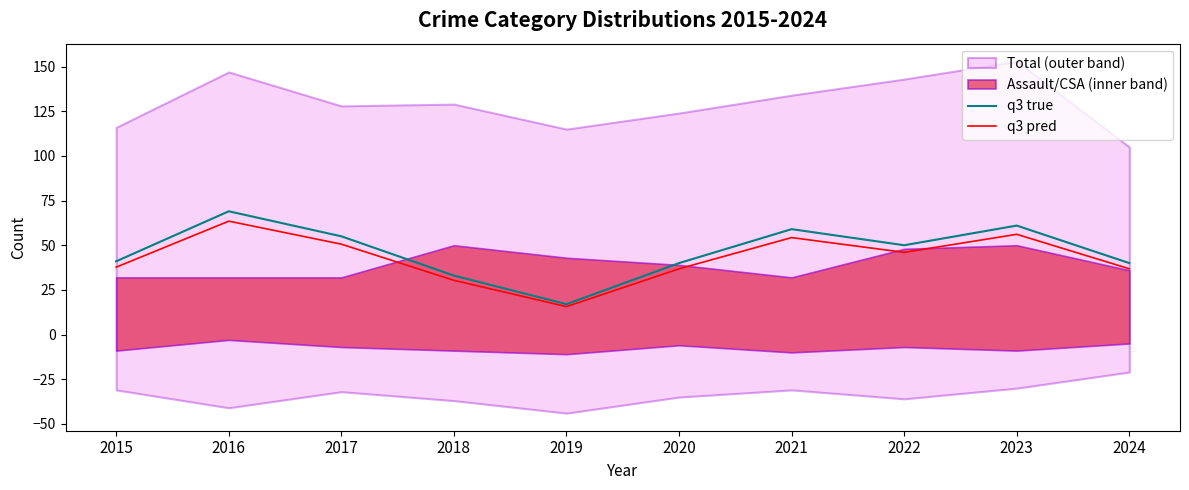

What is the sum of the q3 pred values at 2018 and 2022?

76.4